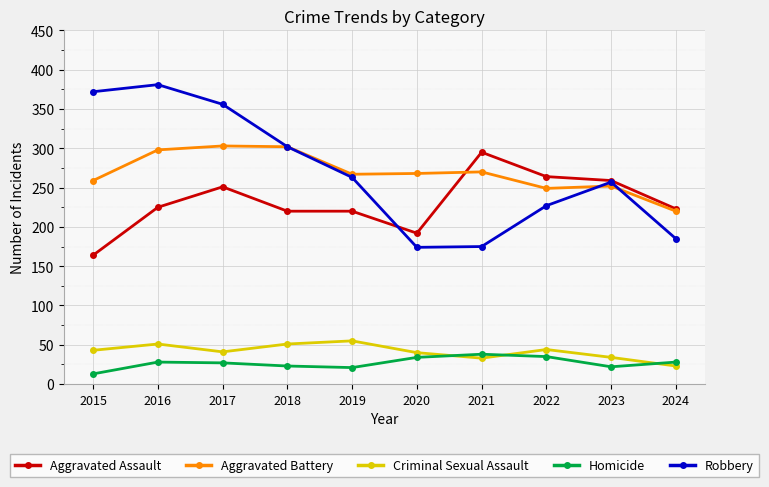

At how many categories does at least one series exceed 25?

10